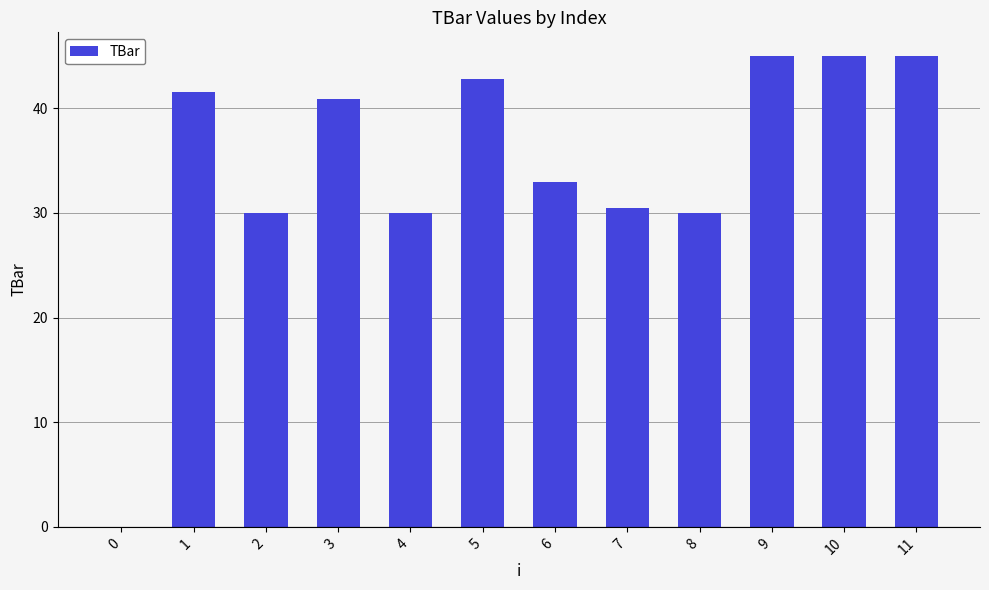

How many values are above zero?

11